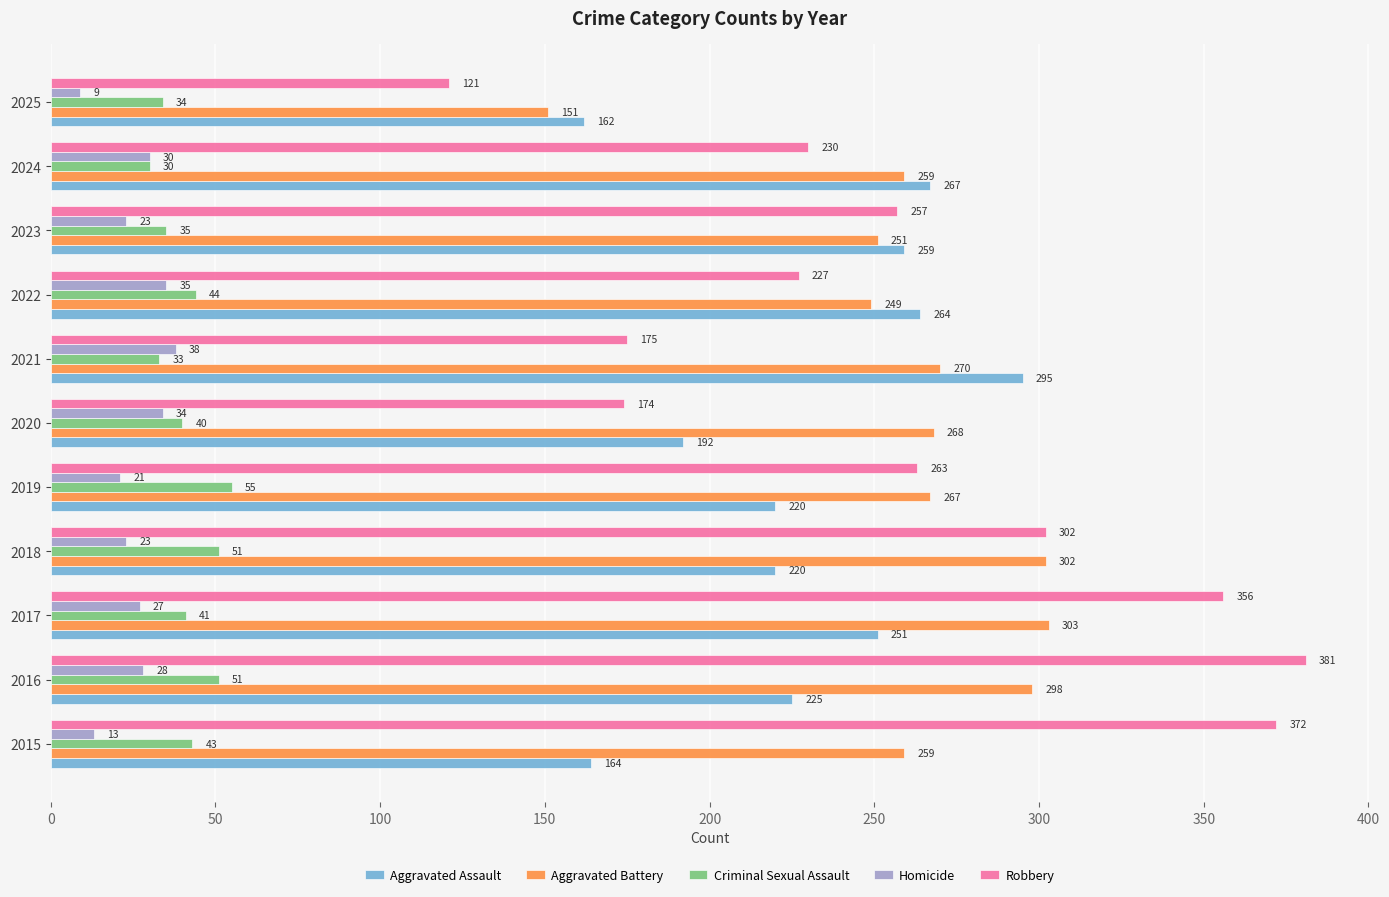

At how many categories does at least one series exceed 321?

3